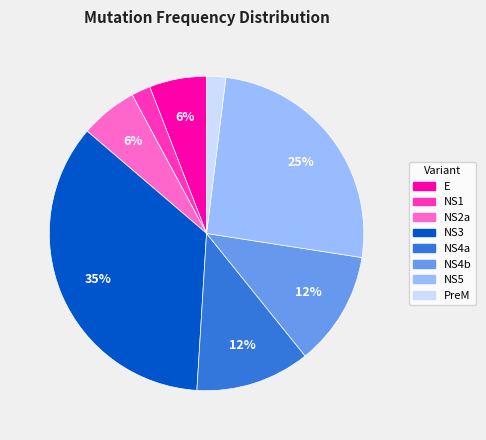

Count the number of slices in the pie.

8